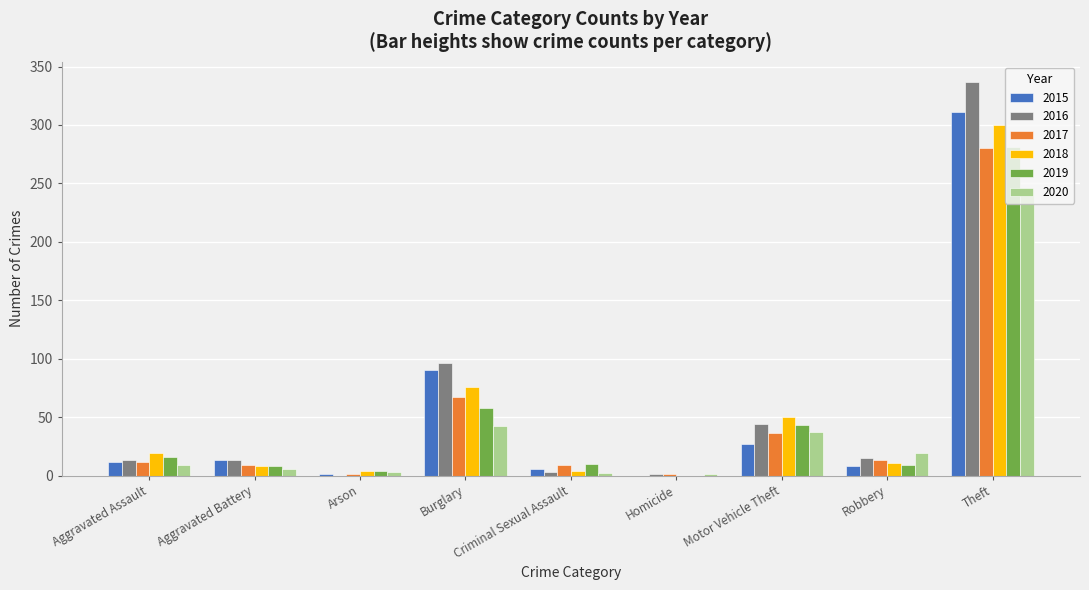

What are all the series names shown in the legend?

2015, 2016, 2017, 2018, 2019, 2020